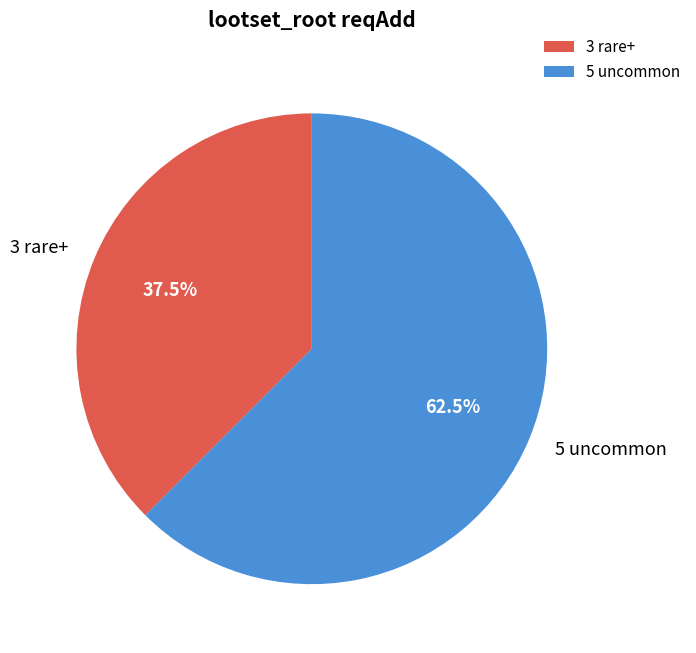

Does 3 rare+ represent more than half of the total?

No